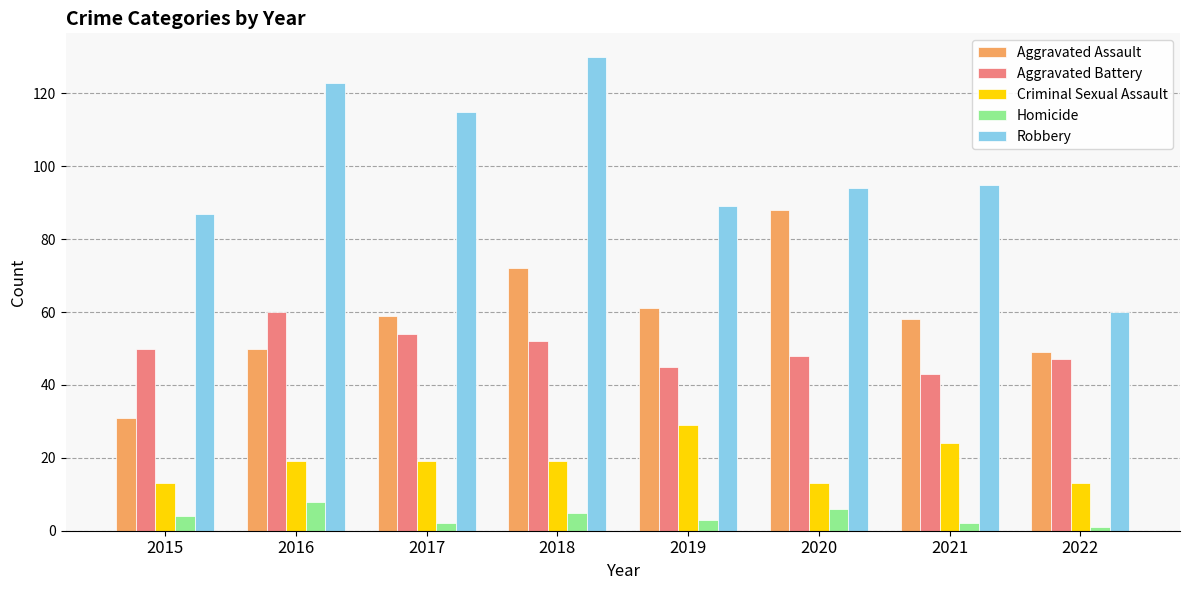

What is the minimum value shown in the chart?

1